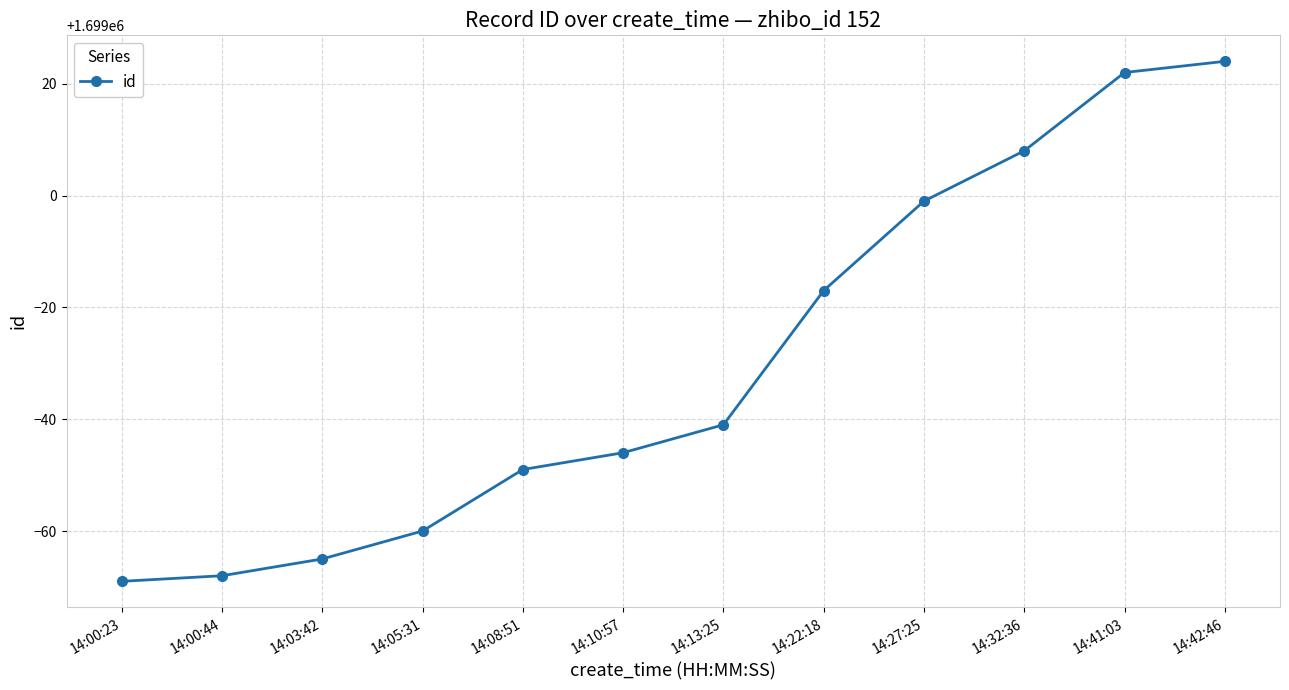

What is the smallest value displayed?

1698931